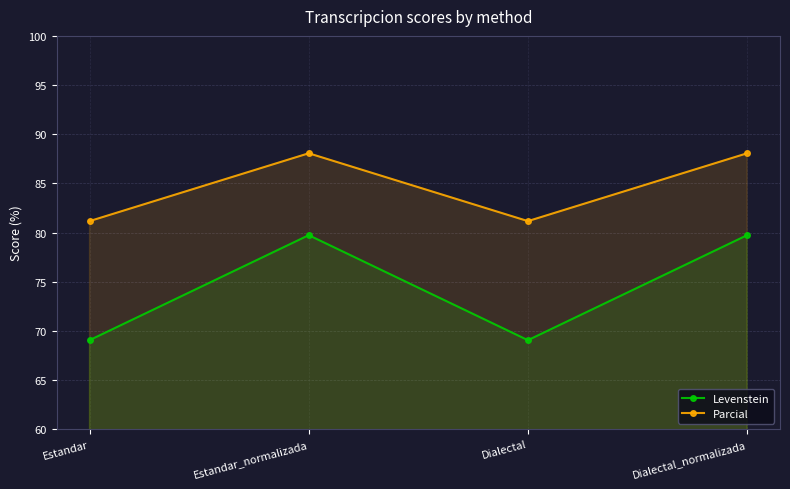

At which category is the sum across all series the highest?

Estandar_normalizada